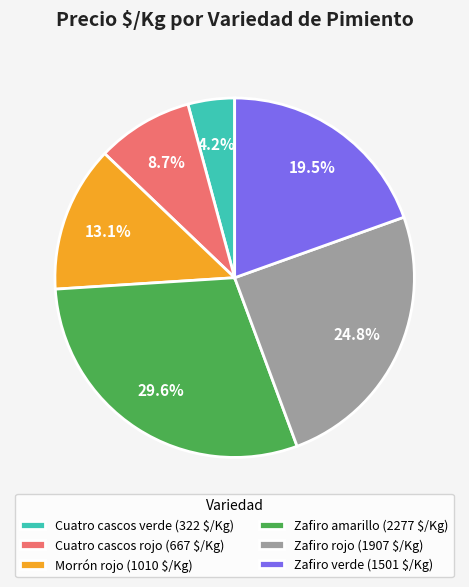

Does Cuatro cascos verde represent more than half of the total?

No